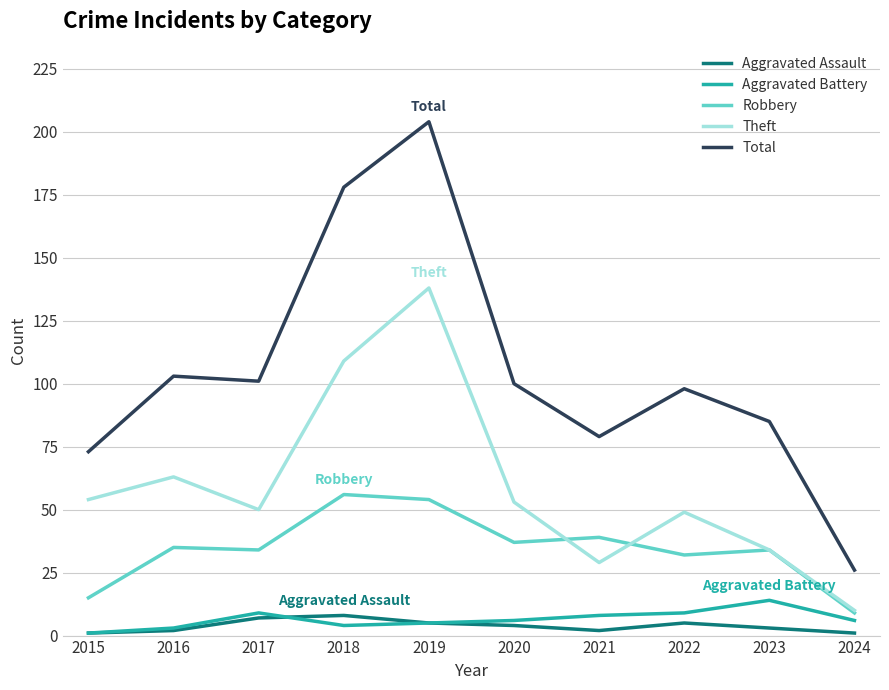

Which series has the largest range (max minus min)?

Total